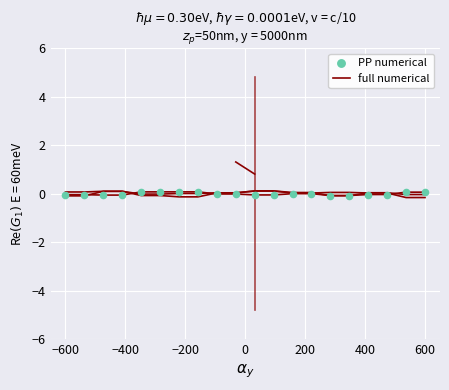

Is the value of PP numerical at 10 greater than the value of full numerical at 18?

Yes